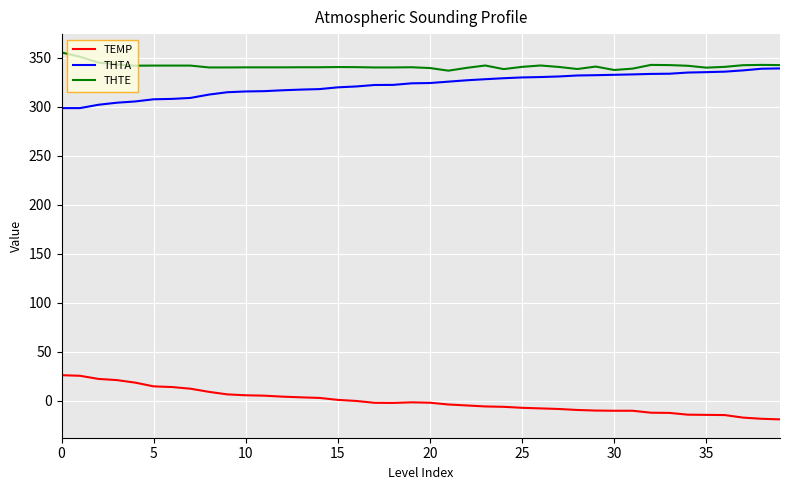

How many values in the THTA series are below 324?

20